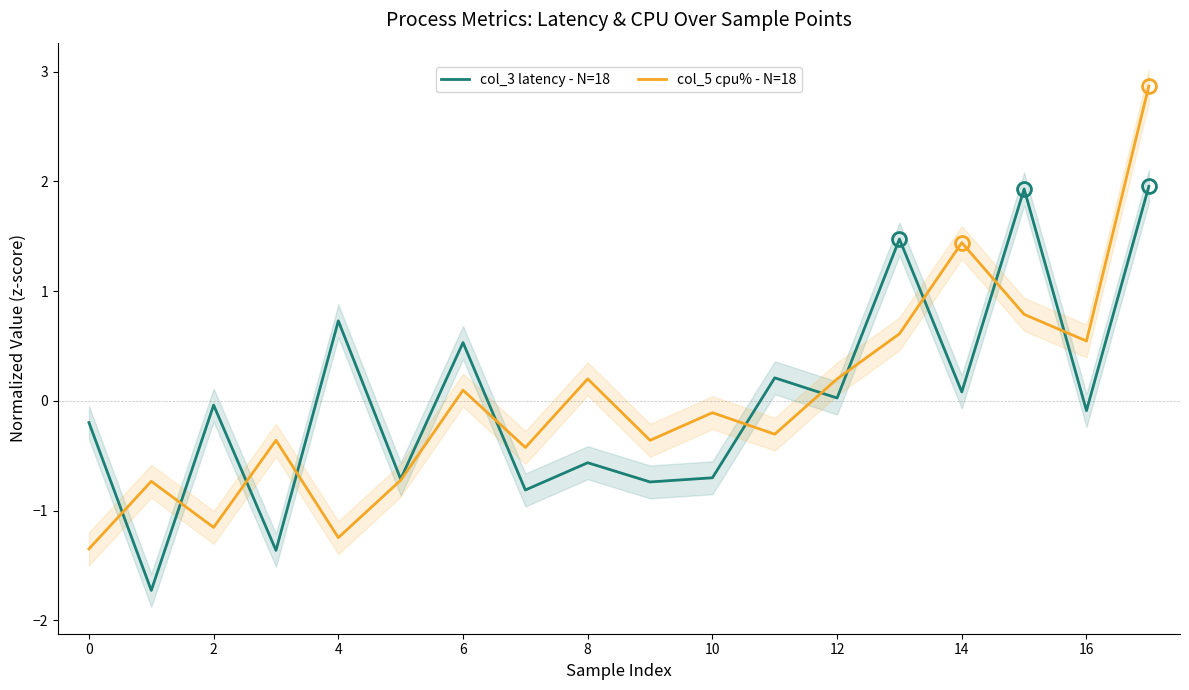

What is the highest value of the col_5 cpu% - N=18 series?

2.9